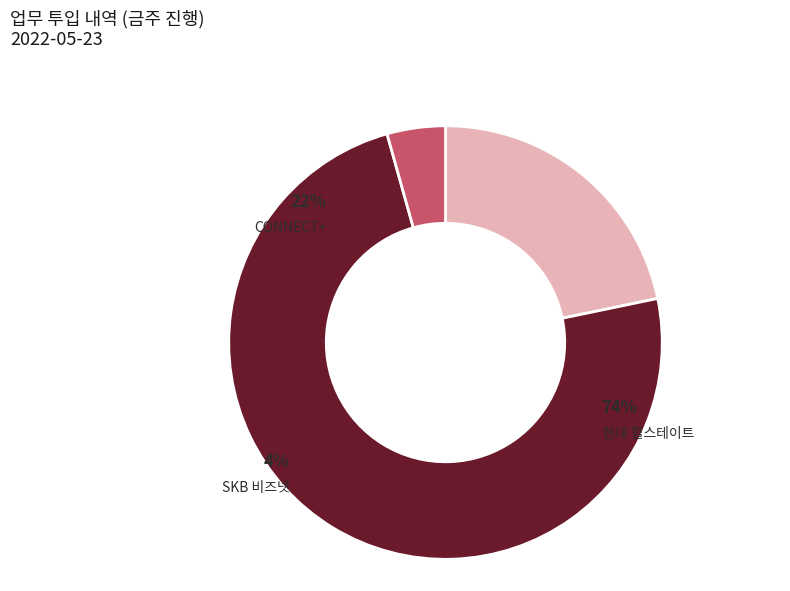

Do 현대 힐스테이트 and SKB 비즈넷 together represent more than half of the pie?

Yes